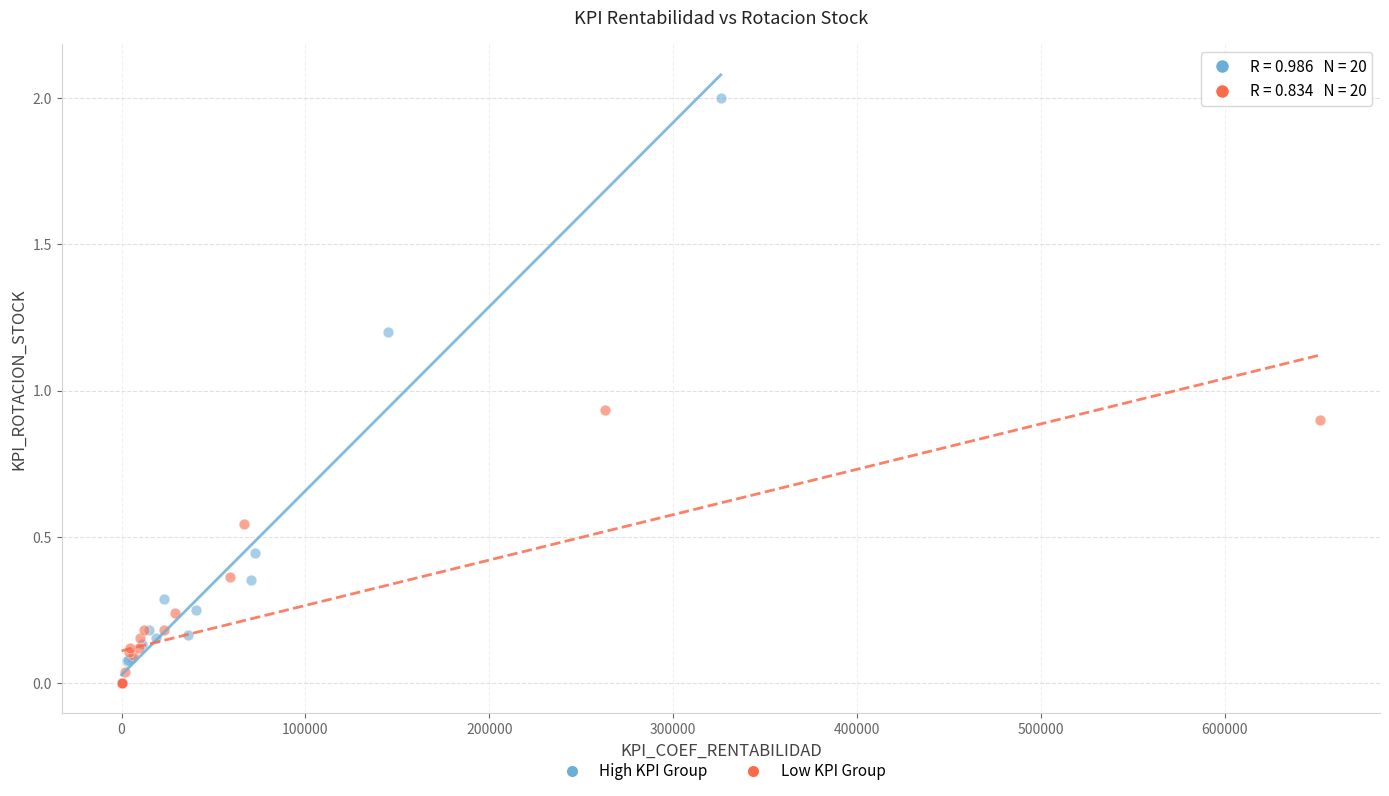

Which series reaches the maximum Y coordinate?

High KPI Group